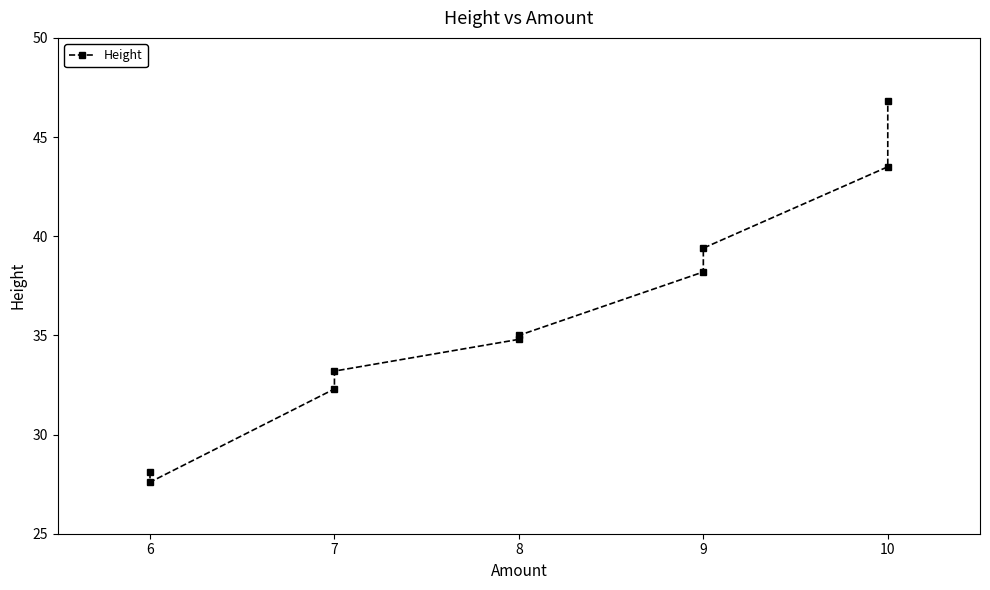

Is it true that the value at 7 is 16.2?

False